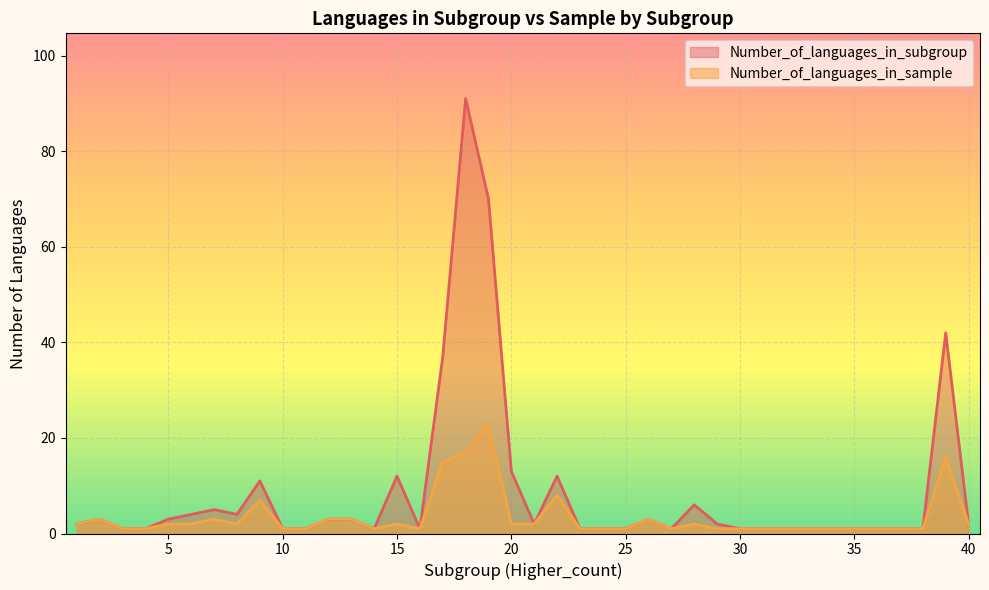

What is the value of the Number_of_languages_in_sample point at the 12th from the left?

3